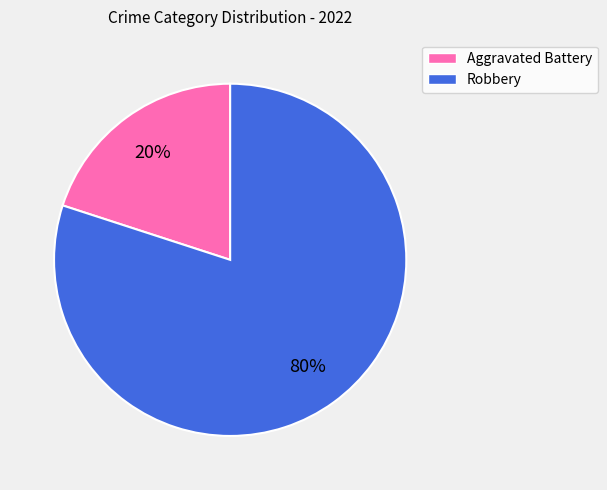

To the nearest percent, what is the difference between the Aggravated Battery and Robbery slice percentages?

60%